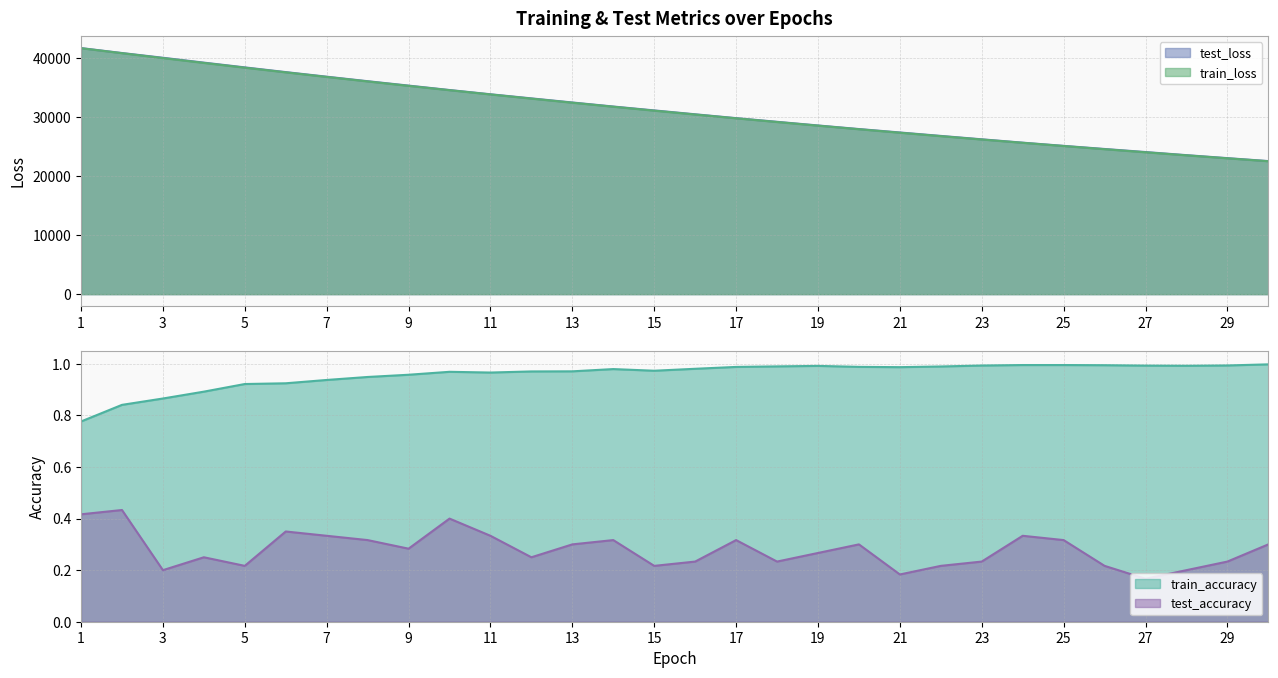

What is the approximate value of test_loss at 10?

34557.1